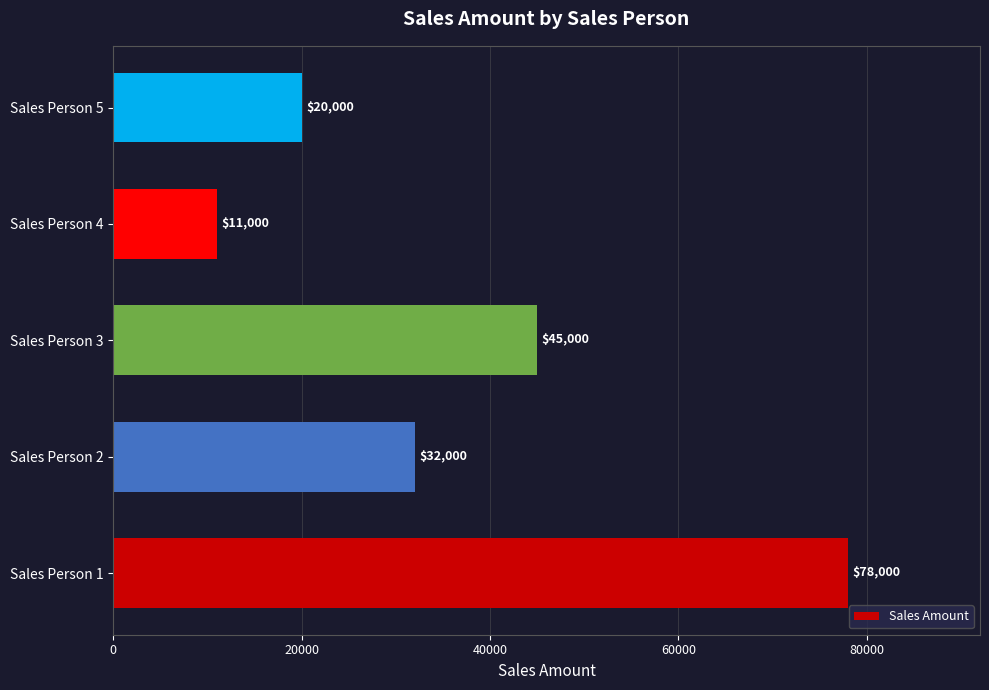

The chart shows a value of 4855 at Sales Person 4. True or false?

False